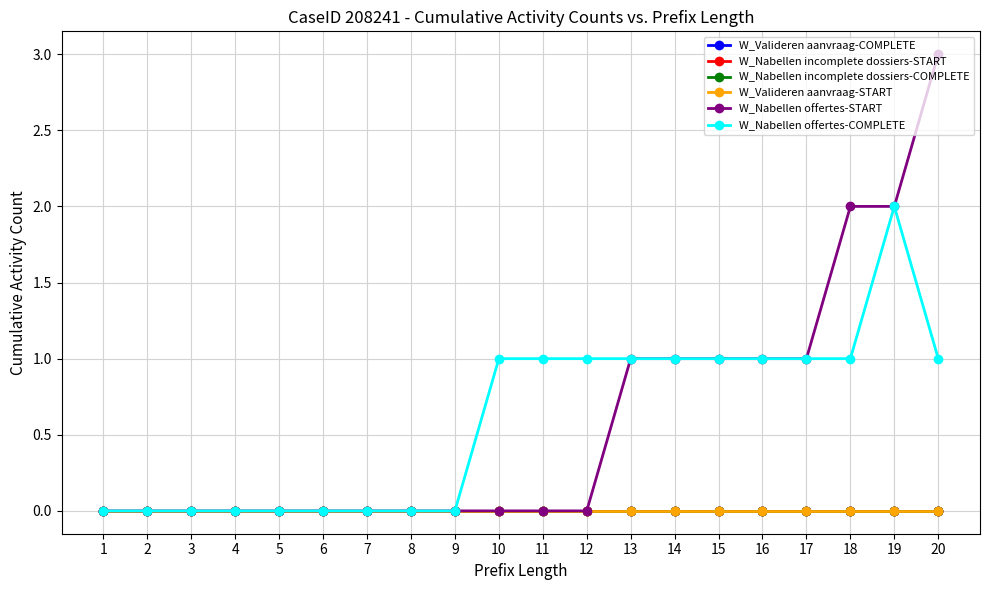

Reading right to left, extract all data points from this chart.

W_Valideren aanvraag-COMPLETE: 20=0	19=0	18=0	17=0	16=0	15=0	14=0	13=0	12=0	11=0	10=0	9=0	8=0	7=0	6=0	5=0	4=0	3=0	2=0	1=0
W_Nabellen incomplete dossiers-START: 20=0	19=0	18=0	17=0	16=0	15=0	14=0	13=0	12=0	11=0	10=0	9=0	8=0	7=0	6=0	5=0	4=0	3=0	2=0	1=0
W_Nabellen incomplete dossiers-COMPLETE: 20=0	19=0	18=0	17=0	16=0	15=0	14=0	13=0	12=0	11=0	10=0	9=0	8=0	7=0	6=0	5=0	4=0	3=0	2=0	1=0
W_Valideren aanvraag-START: 20=0	19=0	18=0	17=0	16=0	15=0	14=0	13=0	12=0	11=0	10=0	9=0	8=0	7=0	6=0	5=0	4=0	3=0	2=0	1=0
W_Nabellen offertes-START: 20=3	19=2	18=2	17=1	16=1	15=1	14=1	13=1	12=0	11=0	10=0	9=0	8=0	7=0	6=0	5=0	4=0	3=0	2=0	1=0
W_Nabellen offertes-COMPLETE: 20=1	19=2	18=1	17=1	16=1	15=1	14=1	13=1	12=1	11=1	10=1	9=0	8=0	7=0	6=0	5=0	4=0	3=0	2=0	1=0